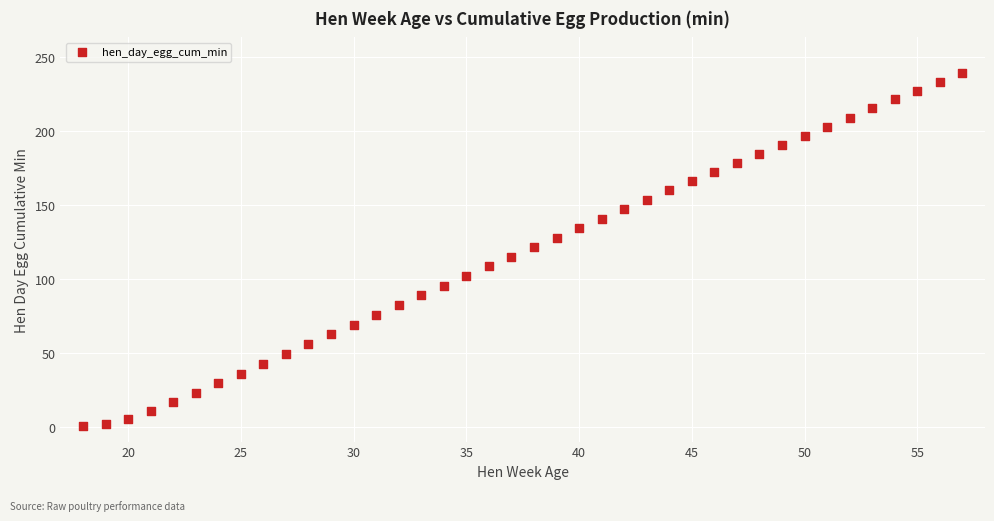

What is the range of X values (max minus min)?

39.0